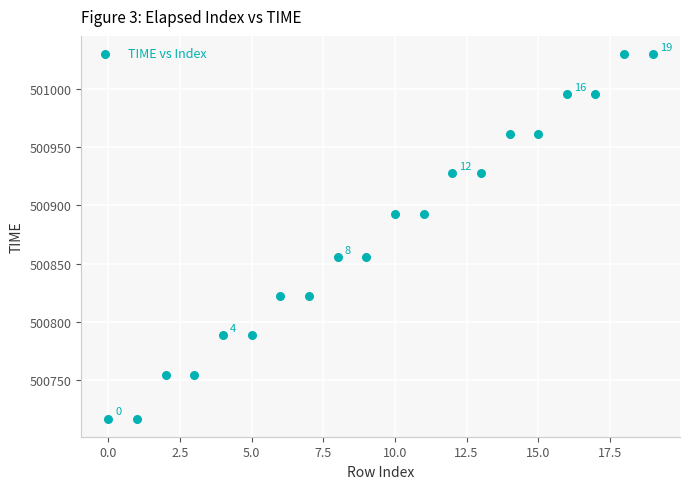

What is the range of Y values (max minus min)?

313